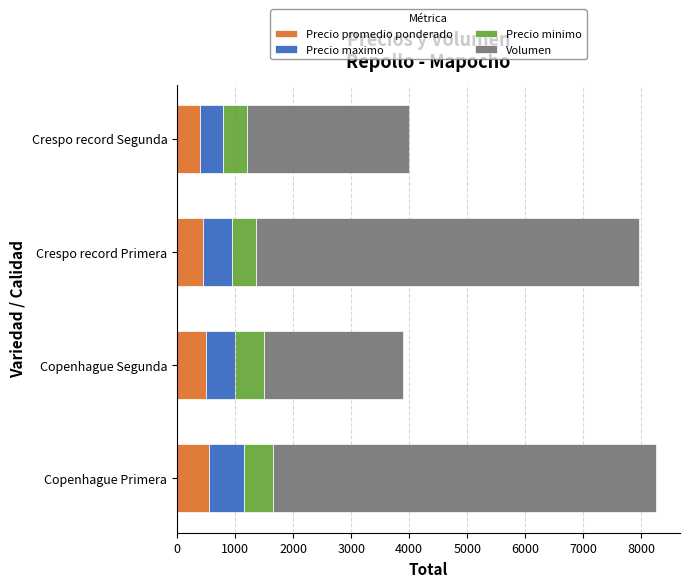

What is the total value across all series at Crespo record Segunda?

4000